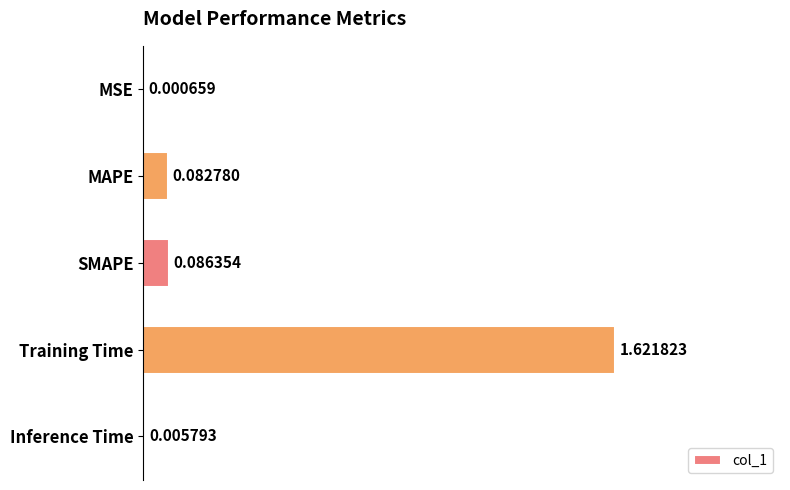

Which category has the highest value across all series?

Training Time